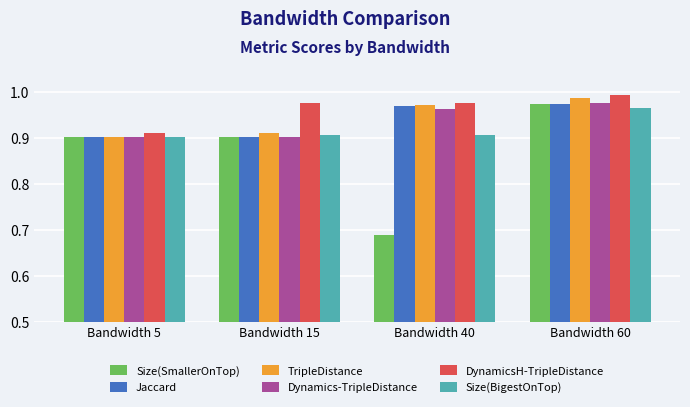

At how many categories does at least one series exceed 0?

4